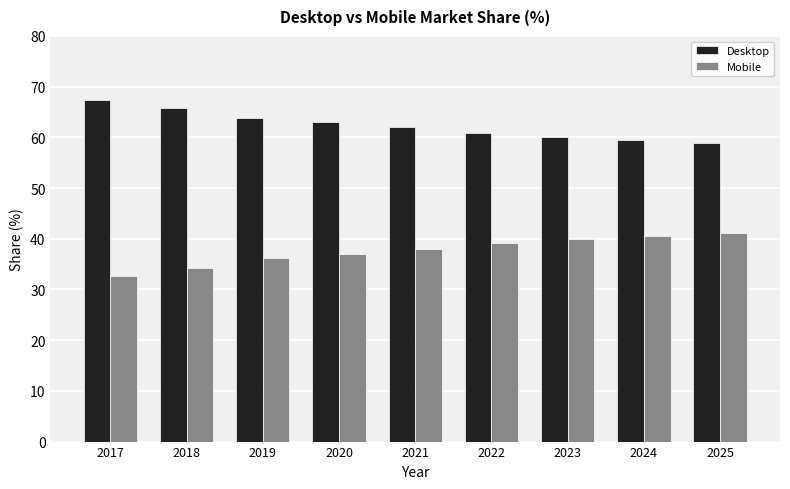

Is the value of Mobile at 2023 greater than the value of Desktop at 2021?

No